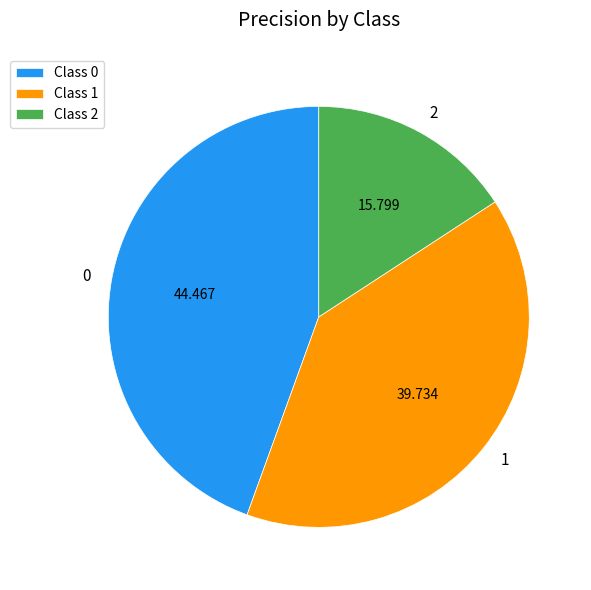

Is the sum of 2 and 1 greater than half?

Yes